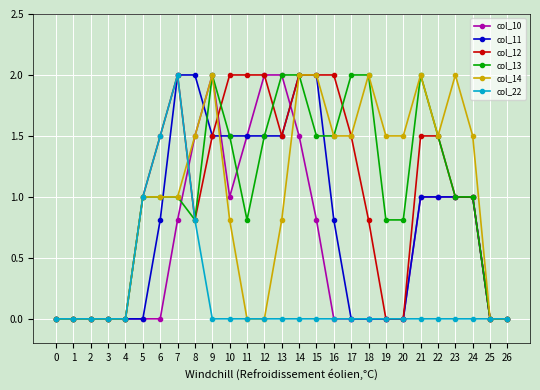

What is the spread (max minus min) of values at 9?

2.0